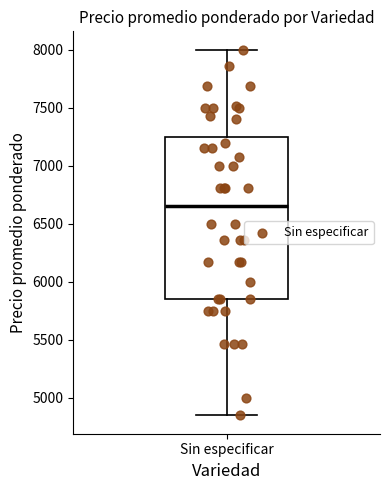

Transcribe this box plot: give where the median line is, the range the box spans, and where the two whiskers end, as read against the y-axis. The values are not printed on the chart, so give them approximately, as read against the axis.

median 6650, box 5850 to 7250, whiskers 4850 to 8000